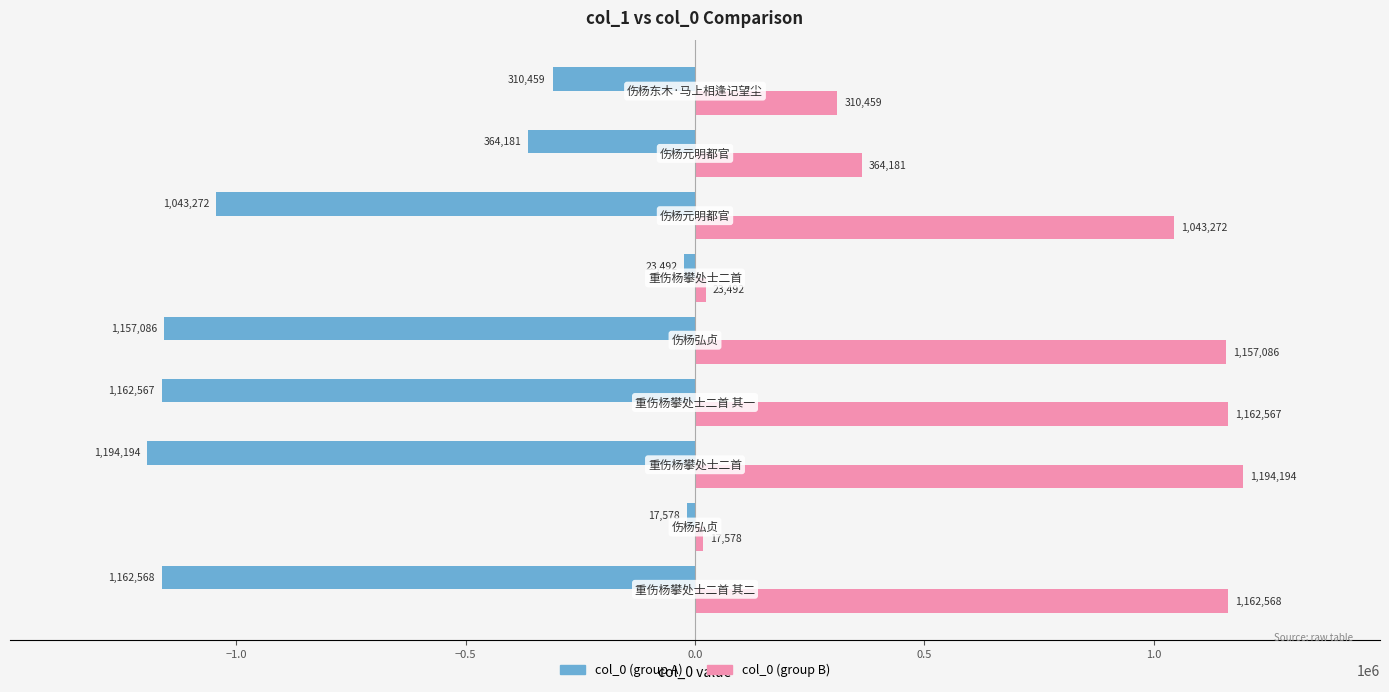

What is the difference between the maximum and second lowest values in the col_0 (group B) series?

1170702